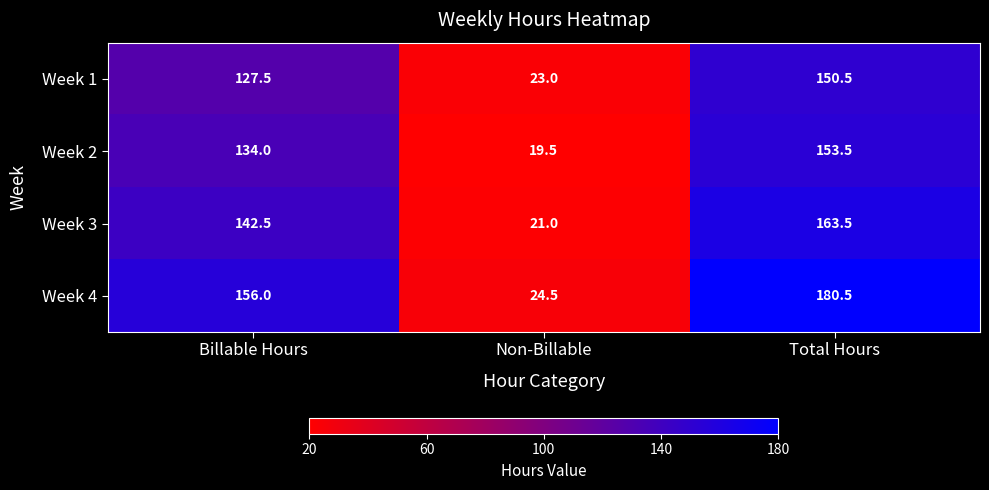

The value of Week 2 at Total Hours is 240.2. True or false?

False